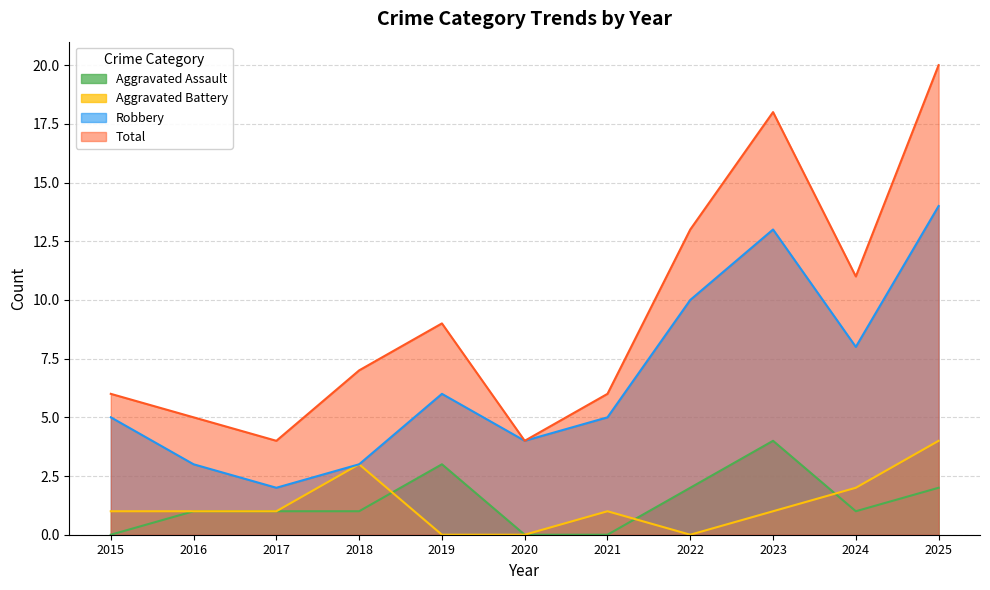

What is the difference between the highest and lowest values at 2015?

6